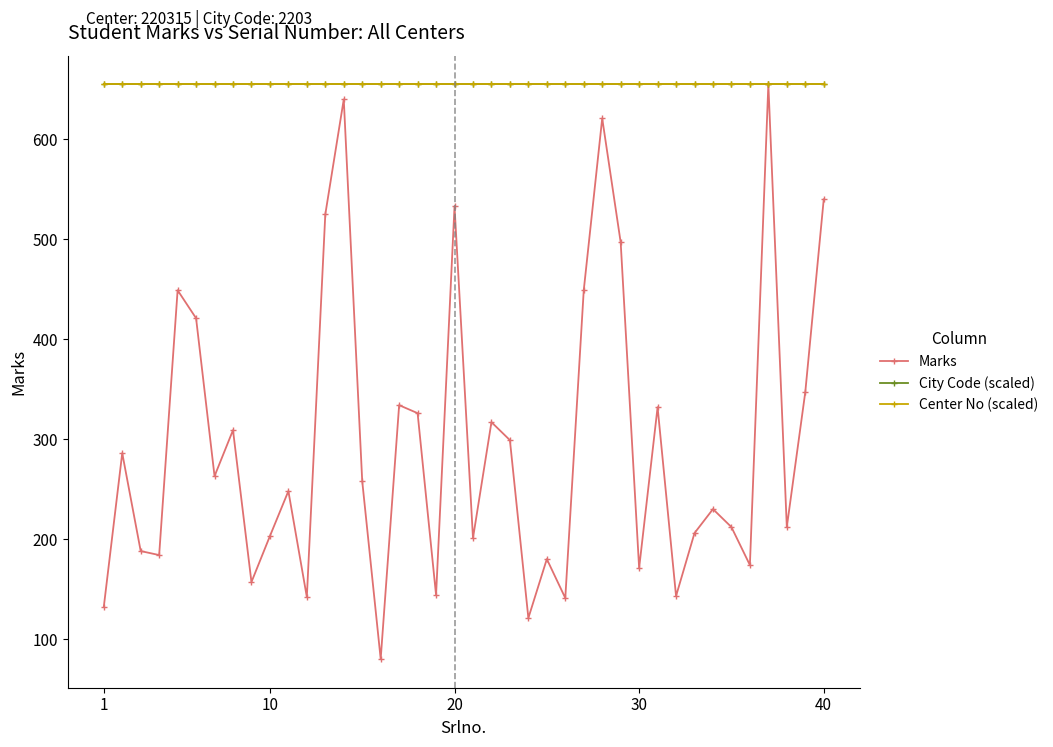

Does the chart have visible grid lines?

No